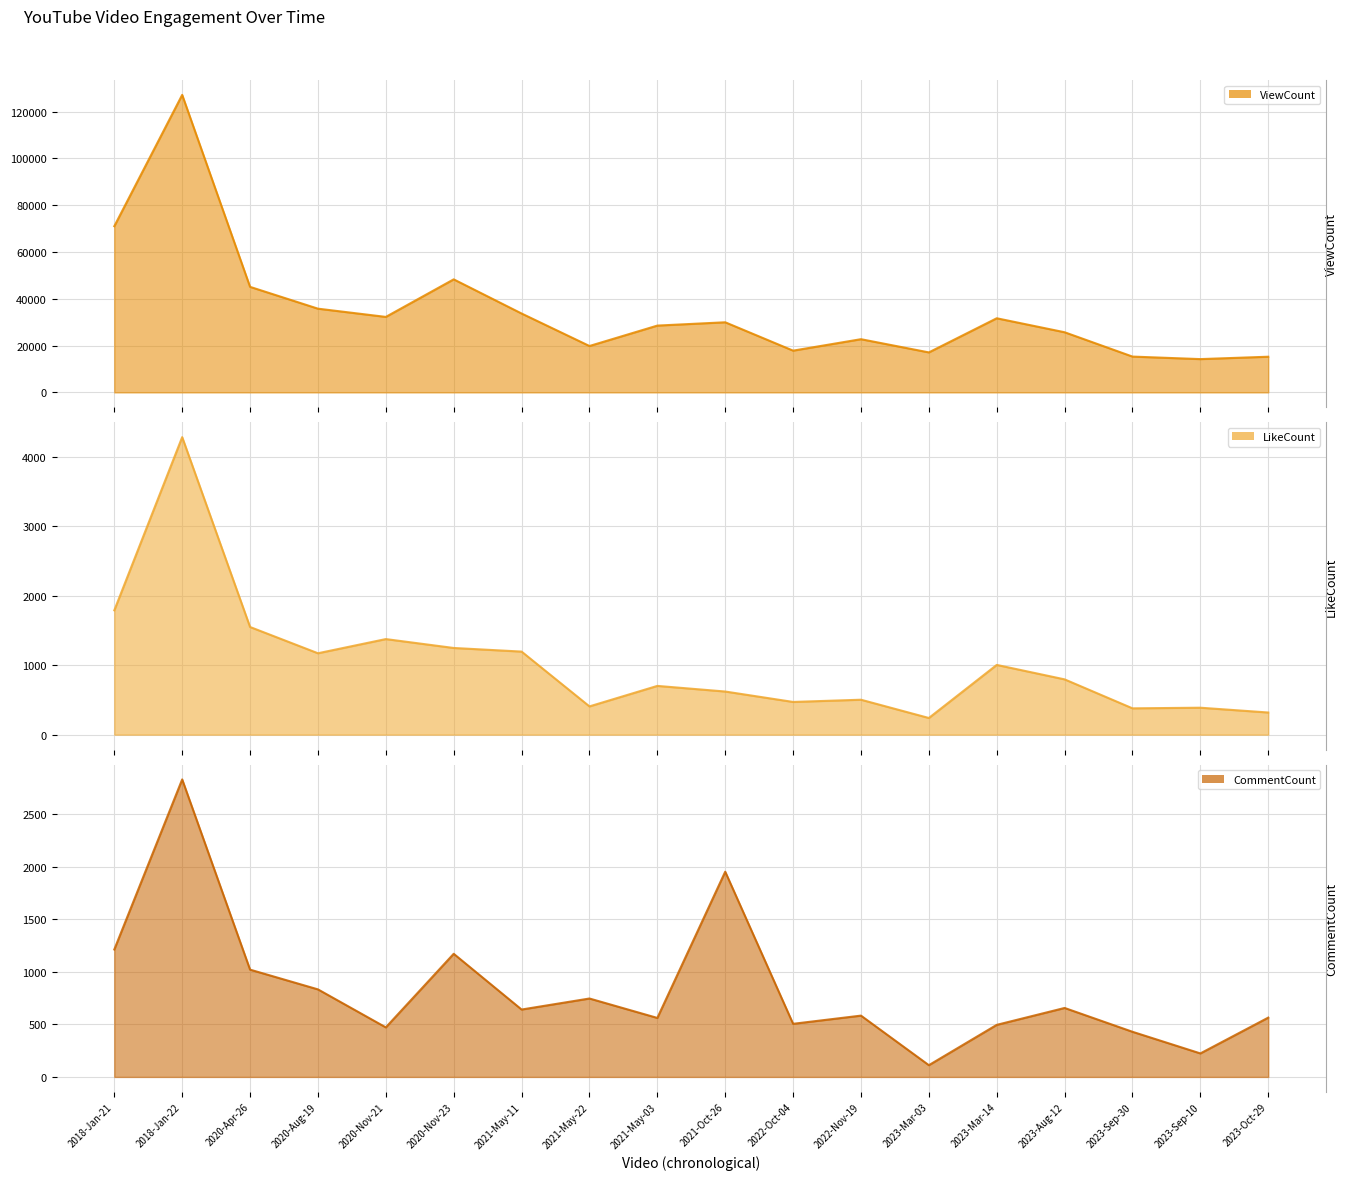

At how many categories does at least one series exceed 88246?

1